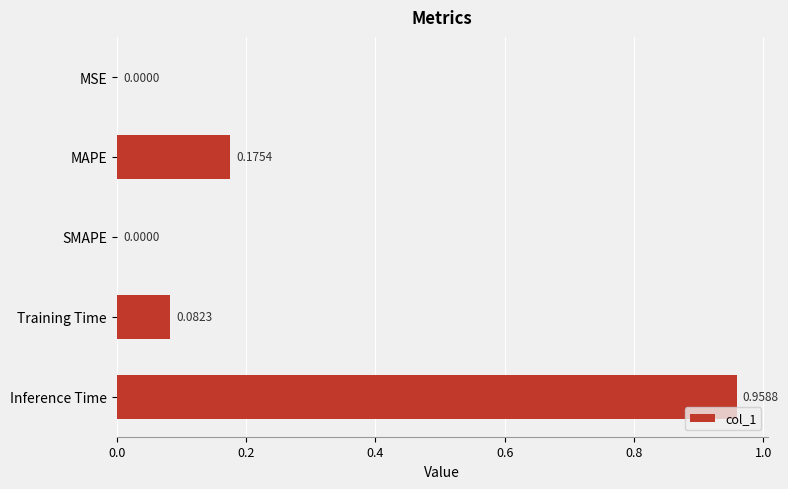

At which category does the chart reach its peak across all series?

Inference Time